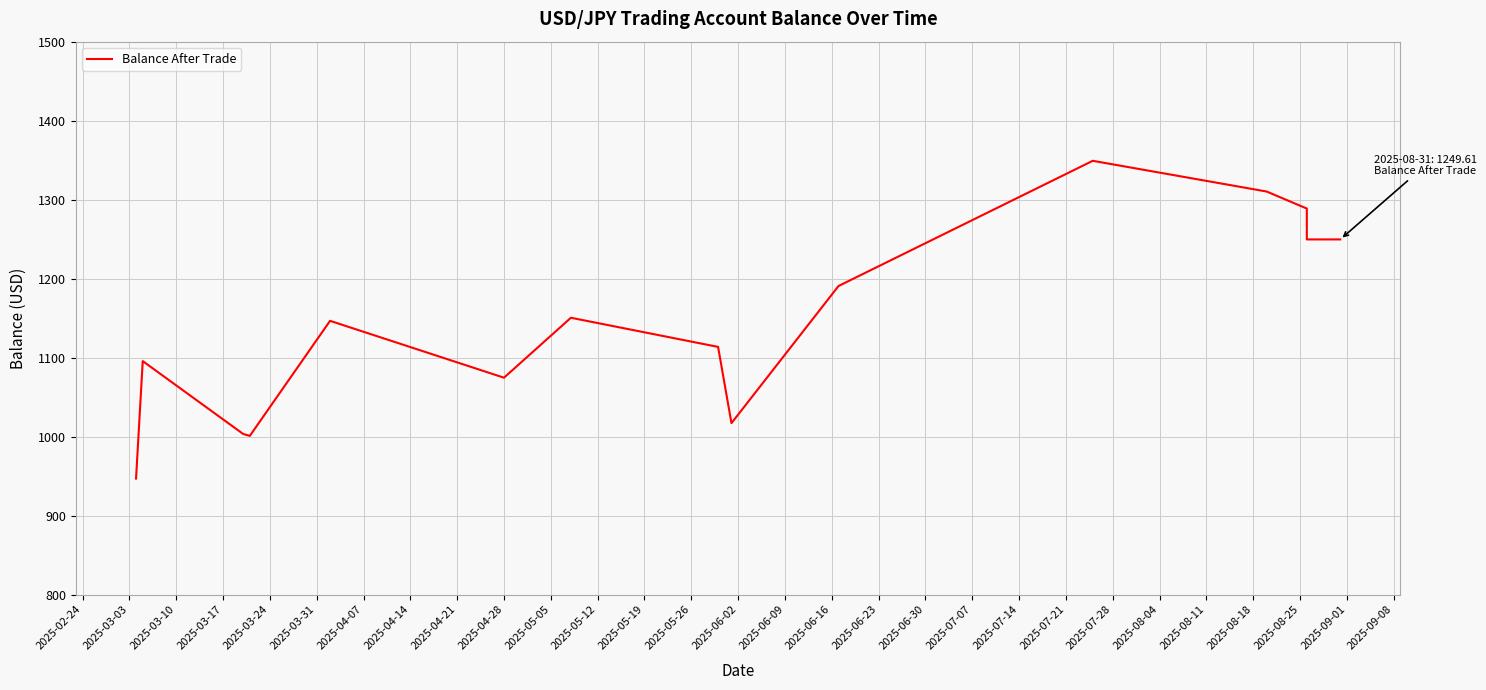

What is the label of the 10th point from the right?

2025-04-28